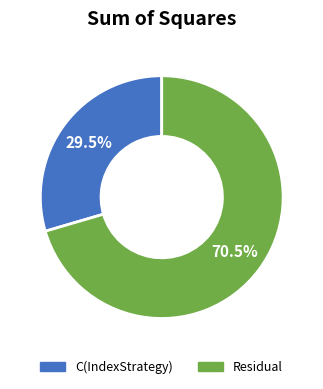

To the nearest percent, what is the difference between the Residual and C(IndexStrategy) slice percentages?

41%